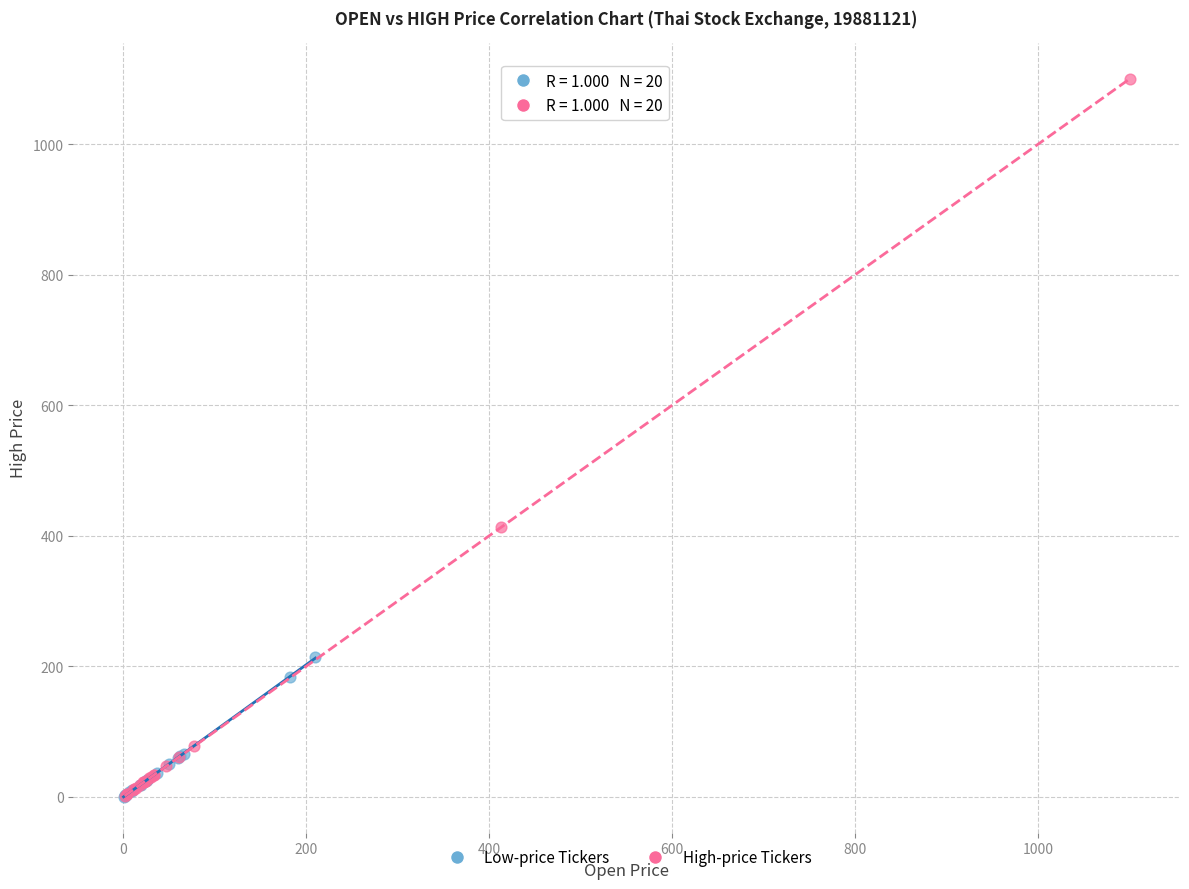

Which series has the largest Y range (max minus min)?

High-price Tickers